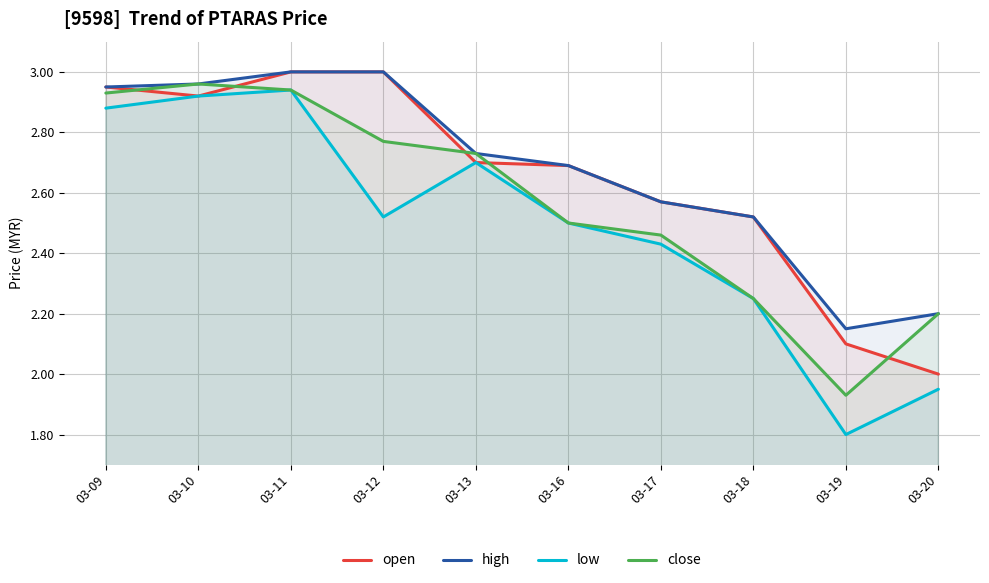

At 03-11, list the series in order from smallest to largest.

low, close, open, high